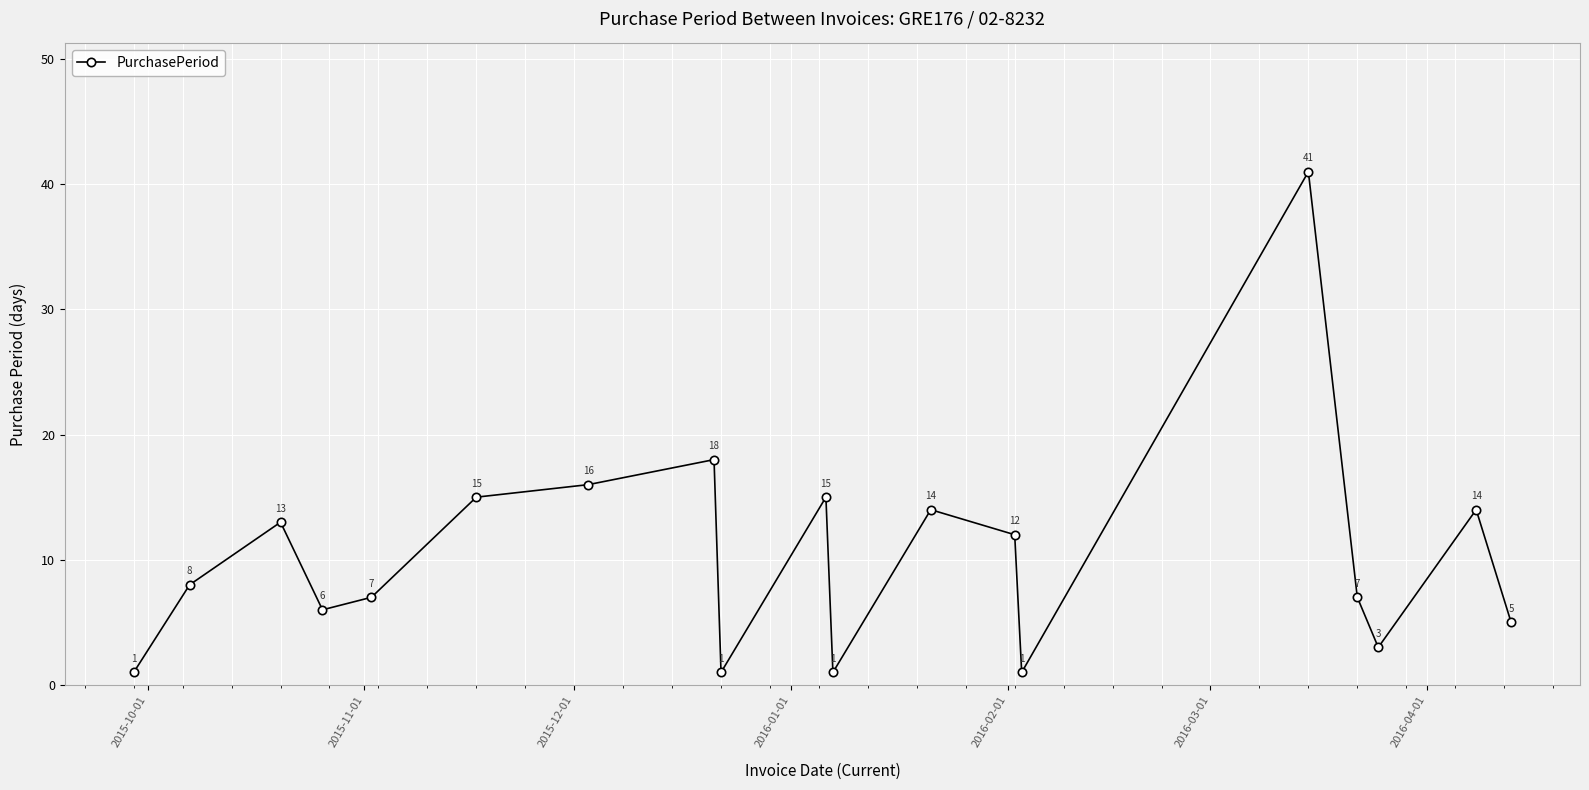

What is the value of the 17th point from the left?

3